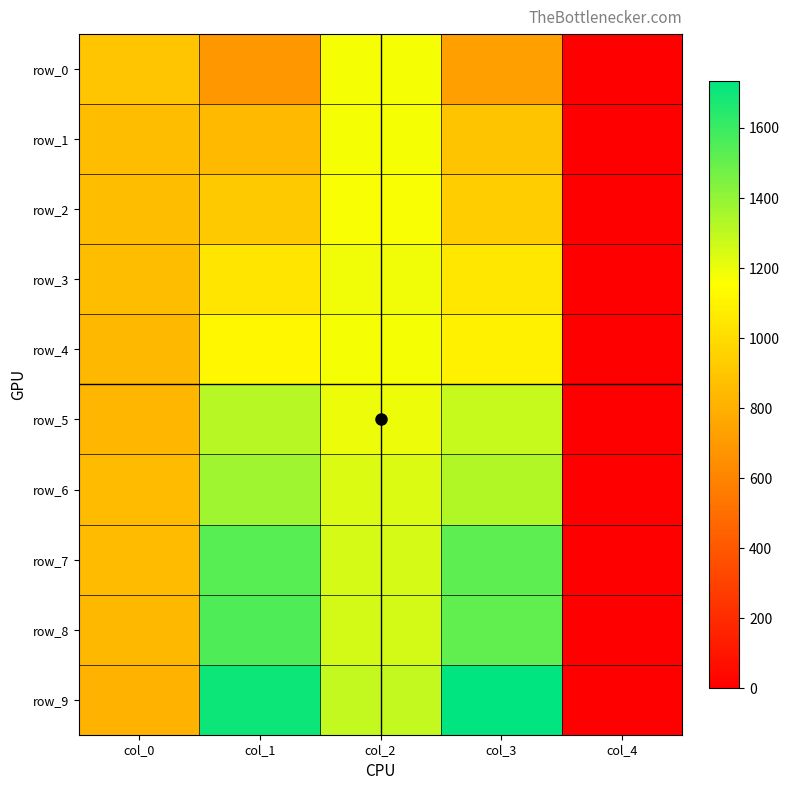

Which category has the lowest value in the row_3 series?

col_4